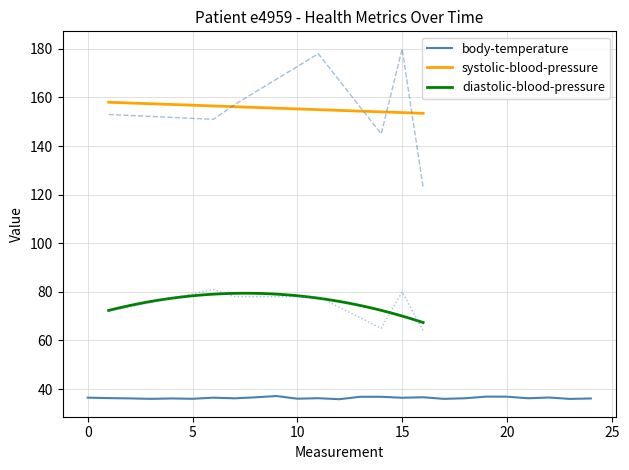

Which series has the largest total across all categories?

systolic-blood-pressure